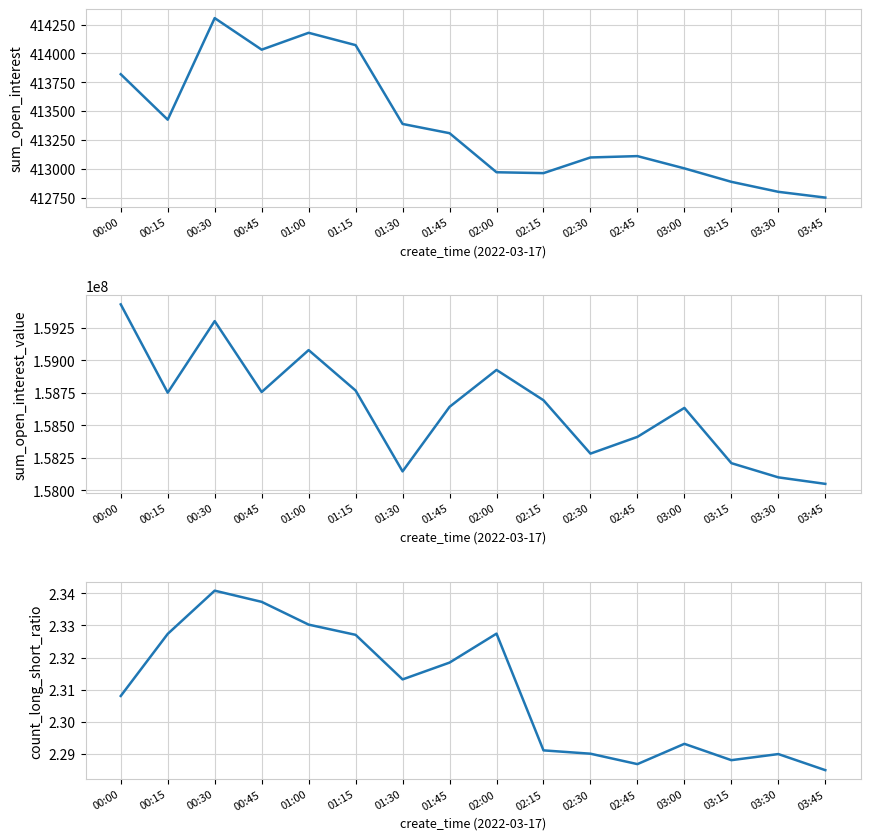

Is it true that sum_open_interest equals 413388.6 at 01:30?

True